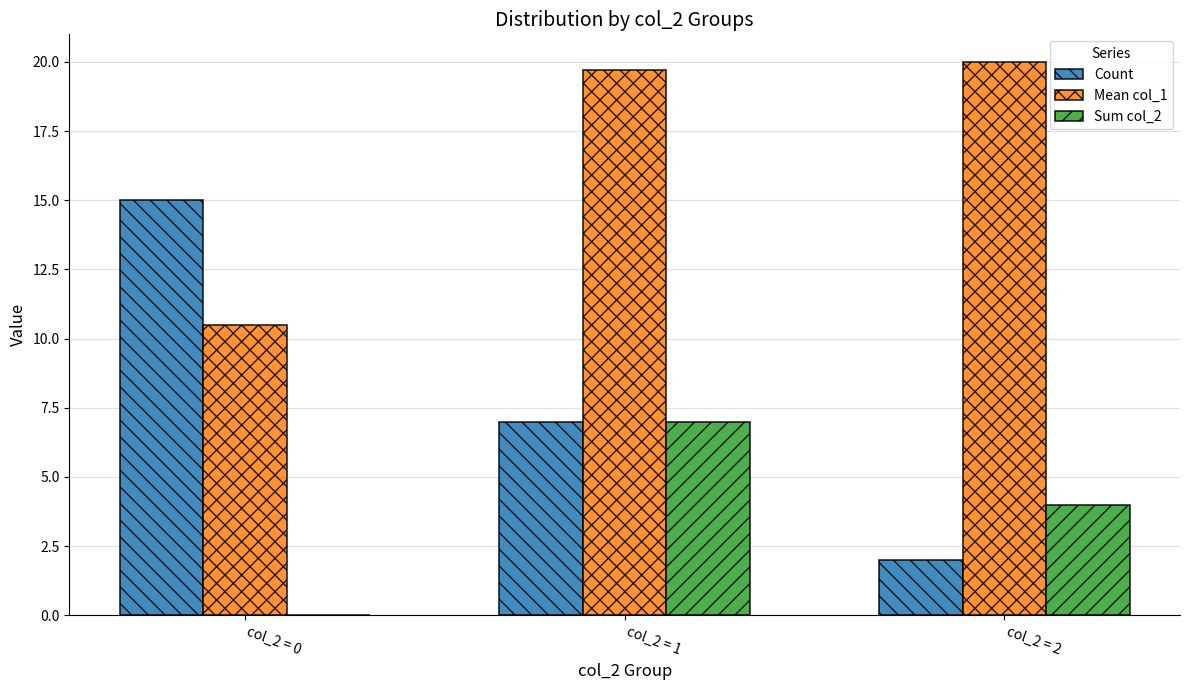

At which label does Sum col_2 first exceed 4?

col_2 = 1